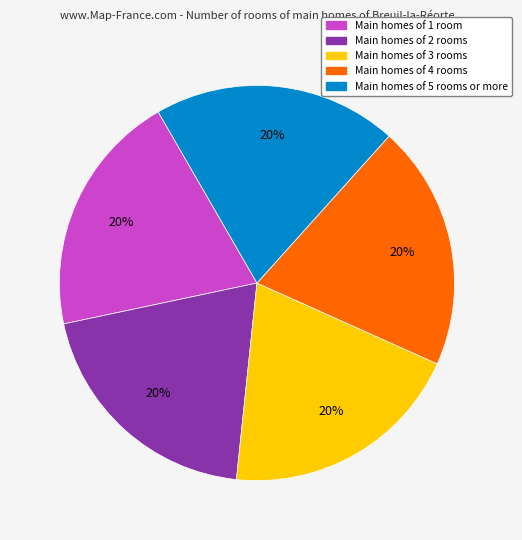

To the nearest percent, what is the average slice percentage?

20%